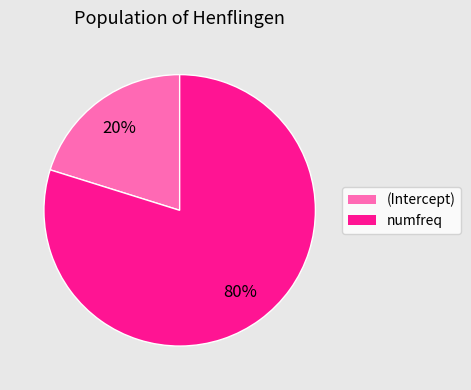

Which category has the smallest portion of the pie?

(Intercept)